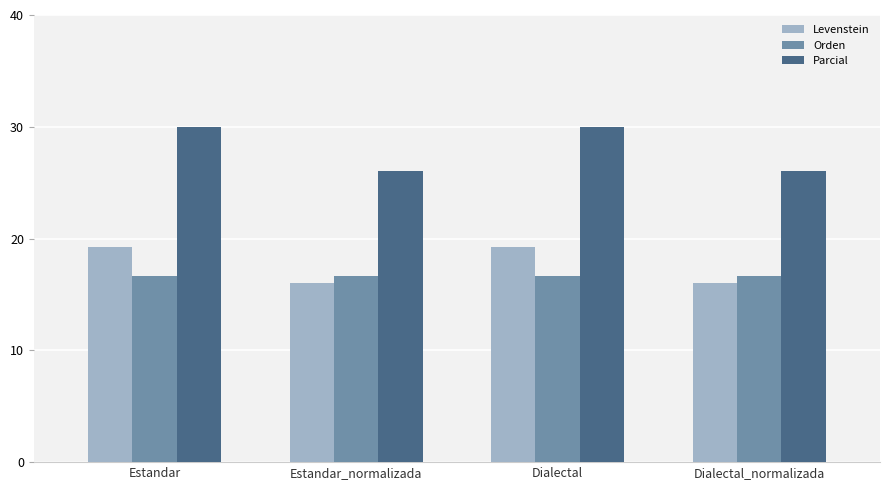

What is the value of the Parcial bar at the 2nd from the left?

26.1